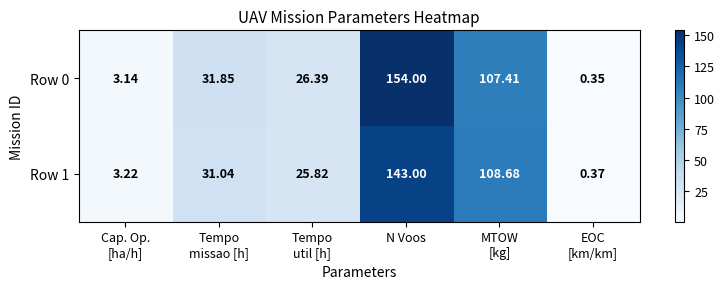

At which category is the sum across all series the highest?

N Voos